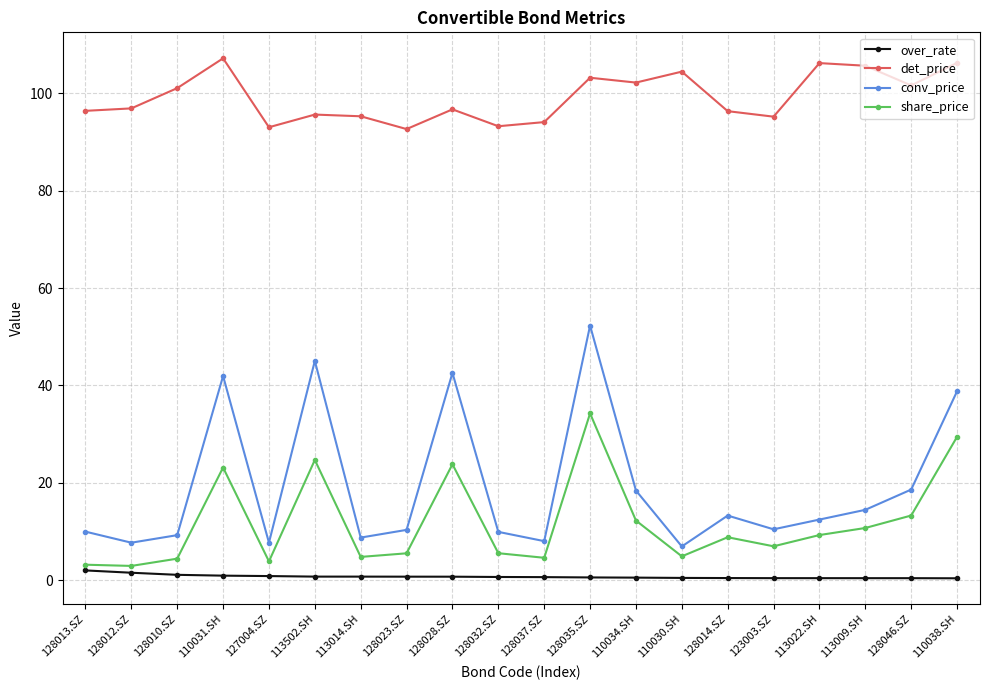

What position from the right is 128023.SZ?

13